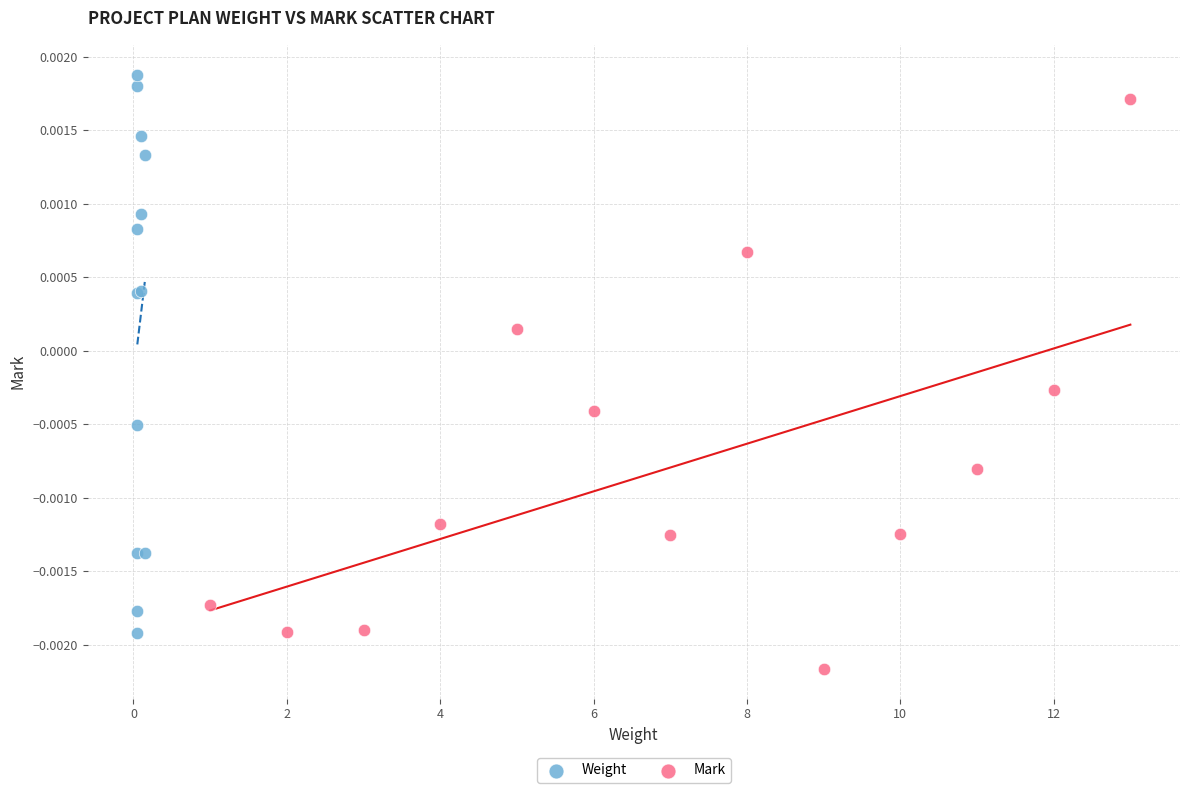

Which series has the widest spread of Y values?

Mark